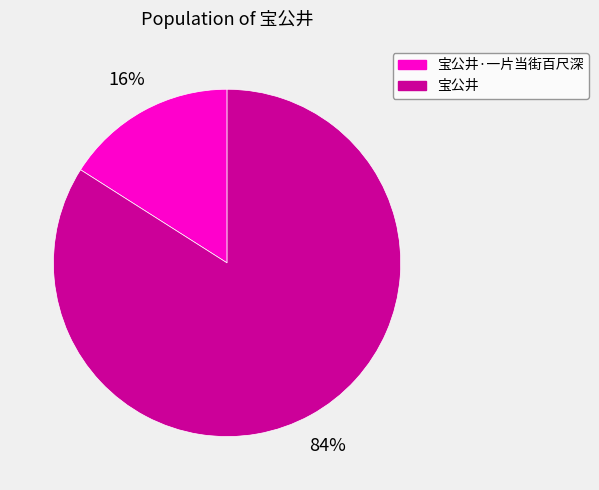

To the nearest percent, what is the difference between the largest and smallest slice percentages?

68%